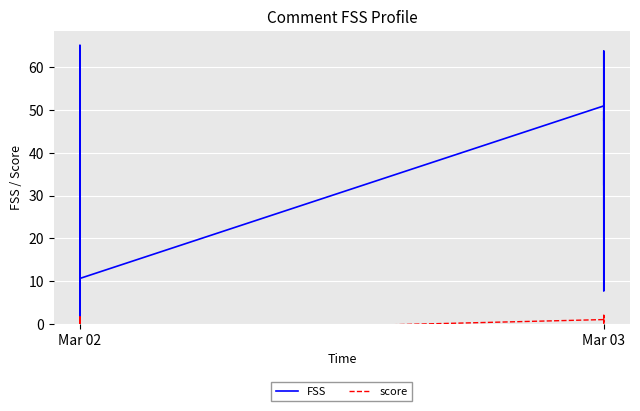

Which category has the lowest value across all series?

Mar 02